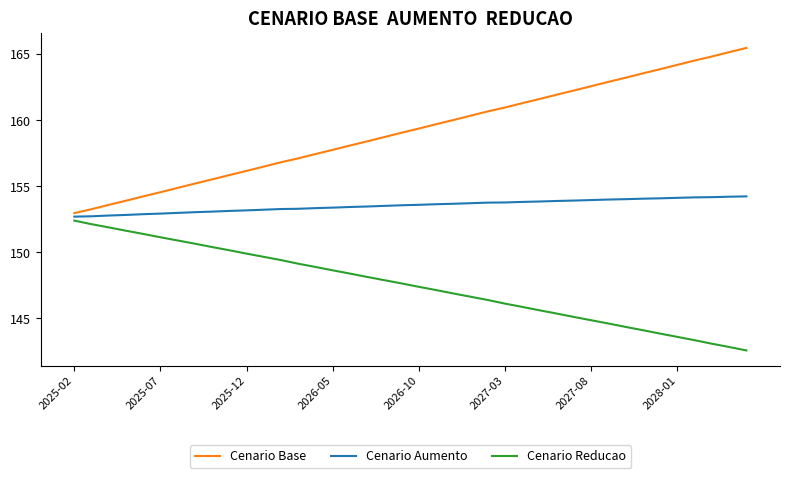

True or false: Cenario Base has more than 1 interior local peaks.

False